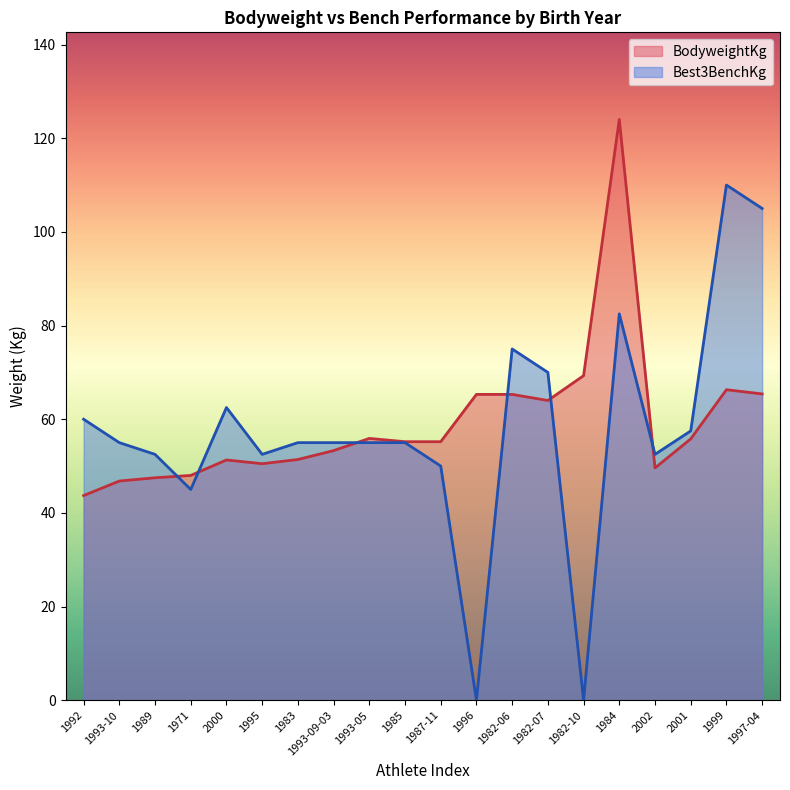

What is the difference between the maximum and minimum values in the BodyweightKg series?

80.3